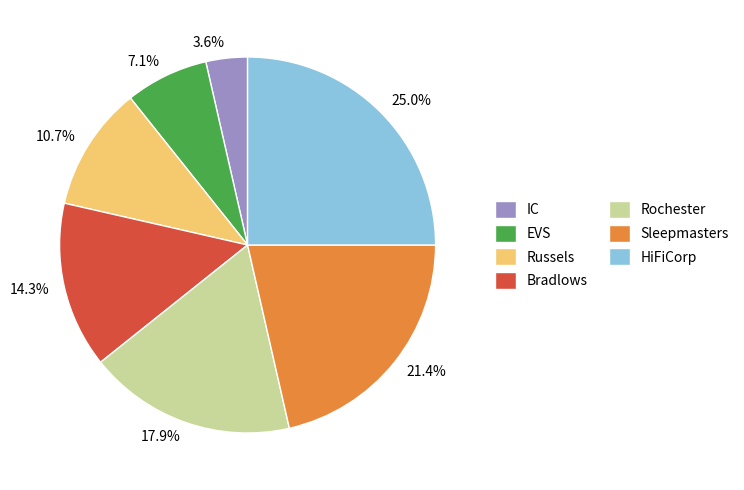

Which slice is the smallest?

IC